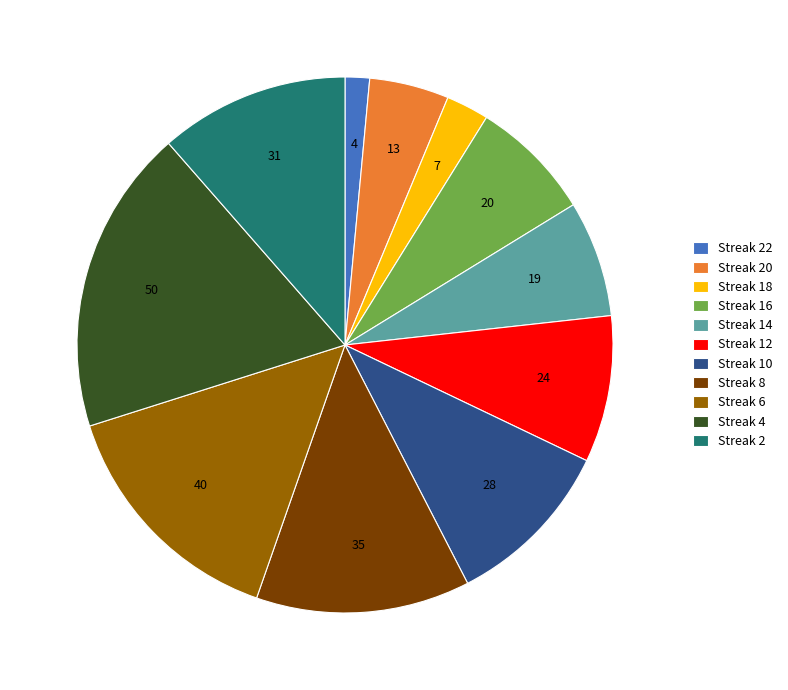

Which category has the smallest portion of the pie?

Streak 22